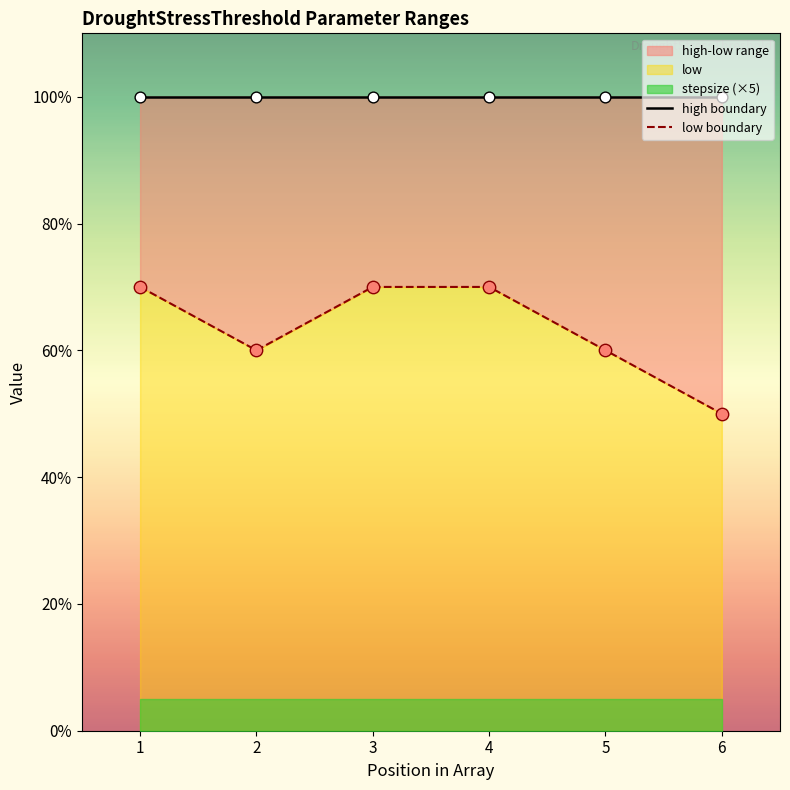

Which series has the largest Y range (max minus min)?

low